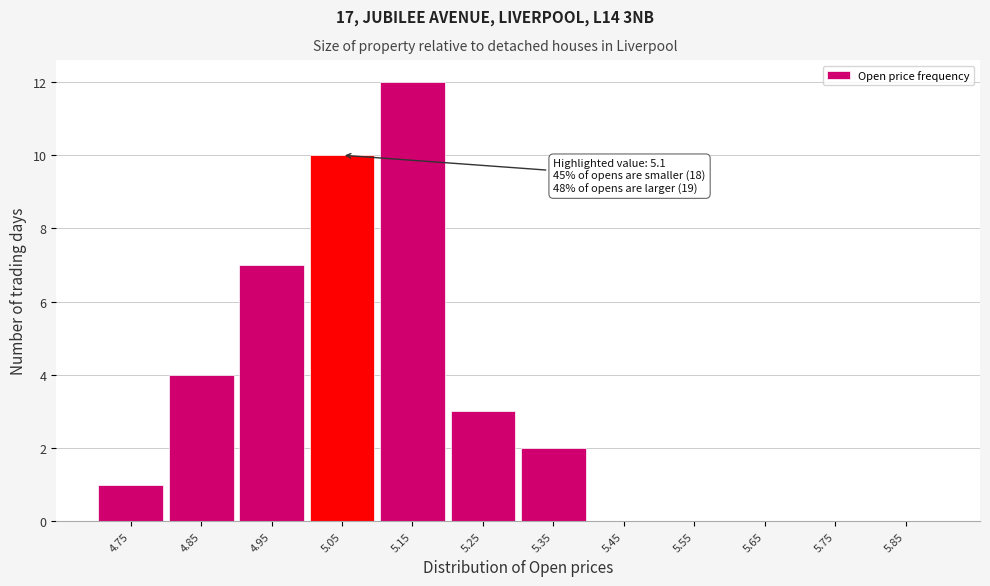

Reading left to right, list all the values displayed in this chart.

4.75=1	4.85=4	4.95=7	5.05=10	5.15=12	5.25=3	5.35=2	5.45=0	5.55=0	5.65=0	5.75=0	5.85=0